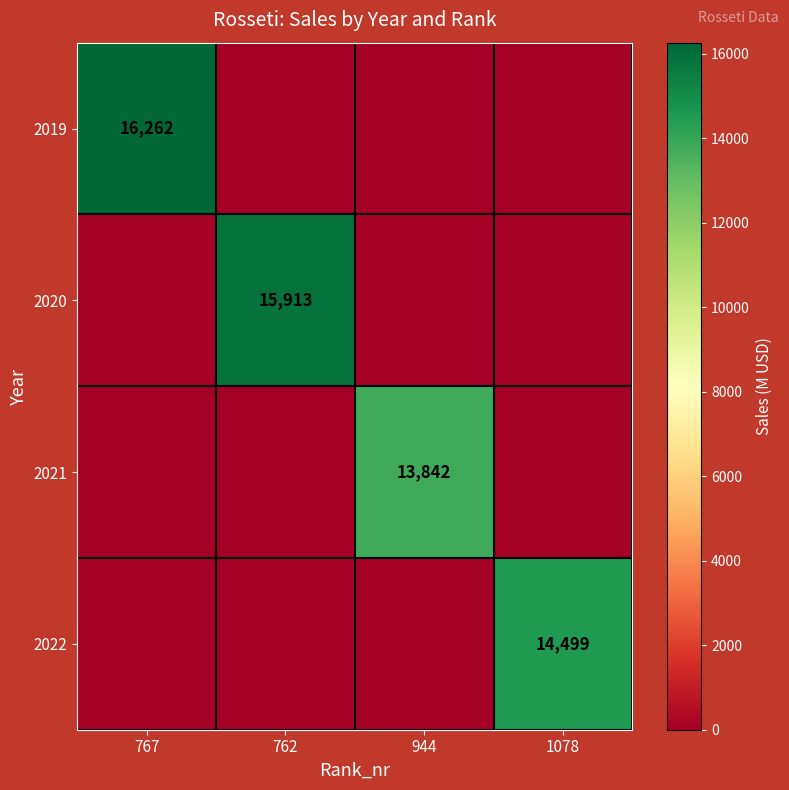

Which has a higher value, 1078 or 944?

1078